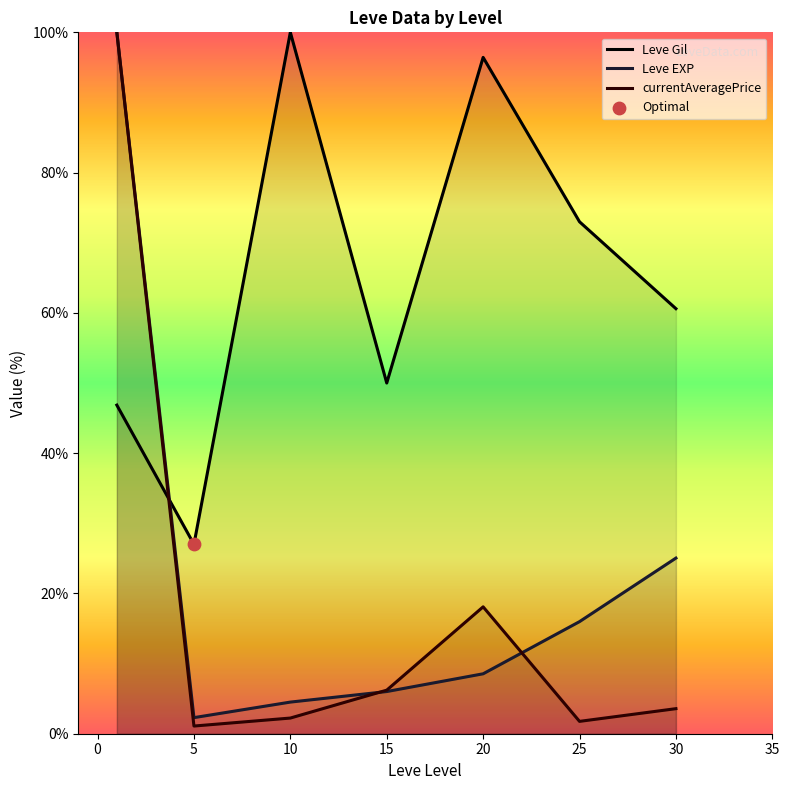

What are all the series names shown in the legend?

Leve Gil, Leve EXP, currentAveragePrice